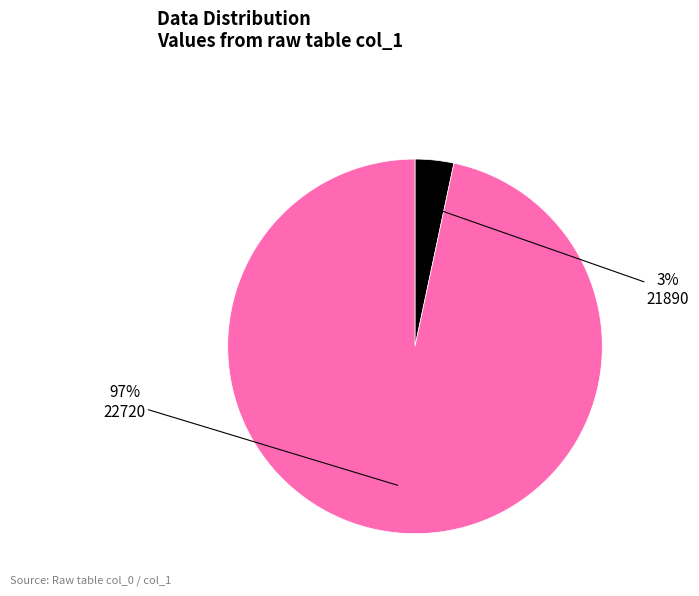

What percentage is the 22720 slice, to the nearest percent?

97%